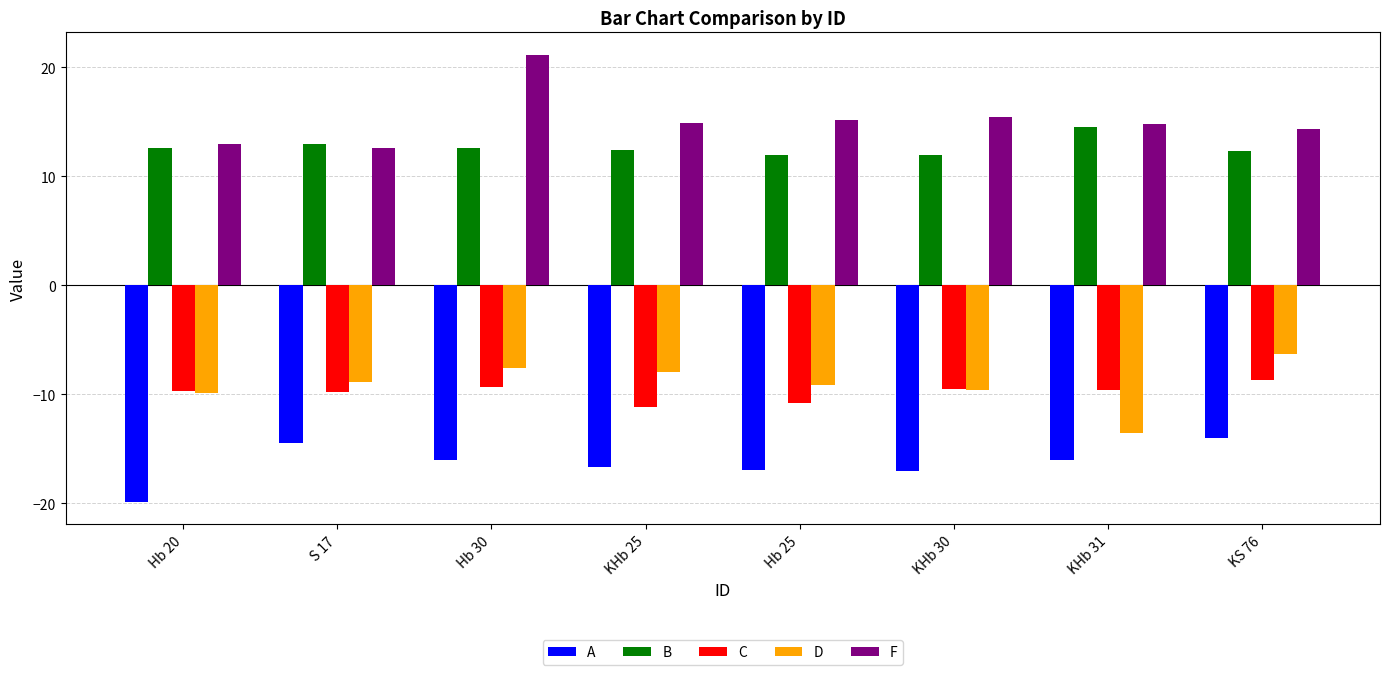

What is the value of the B bar at the 6th from the left?

12.0